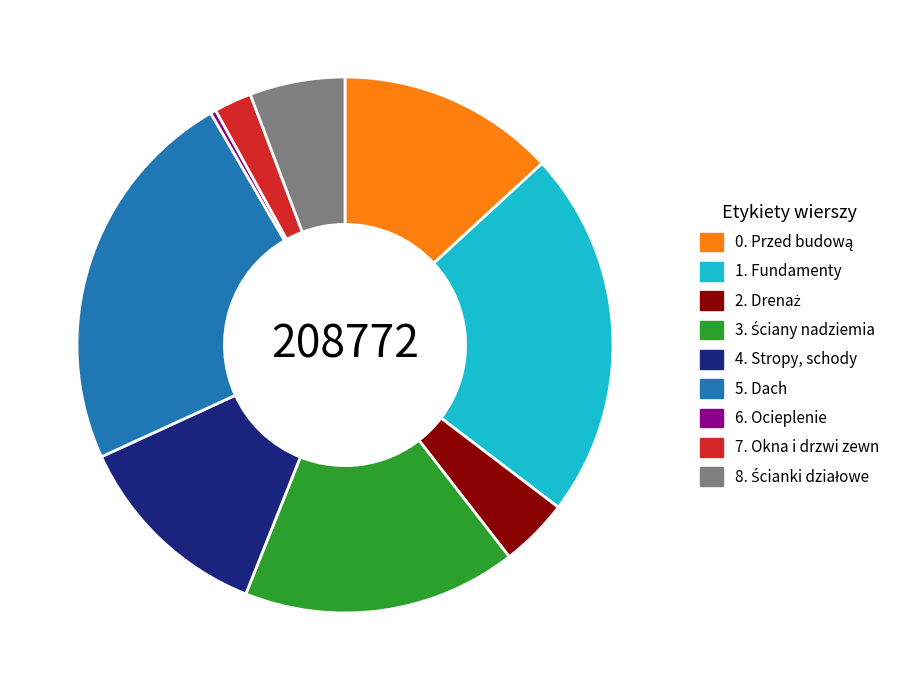

How many slices are in this pie chart?

9